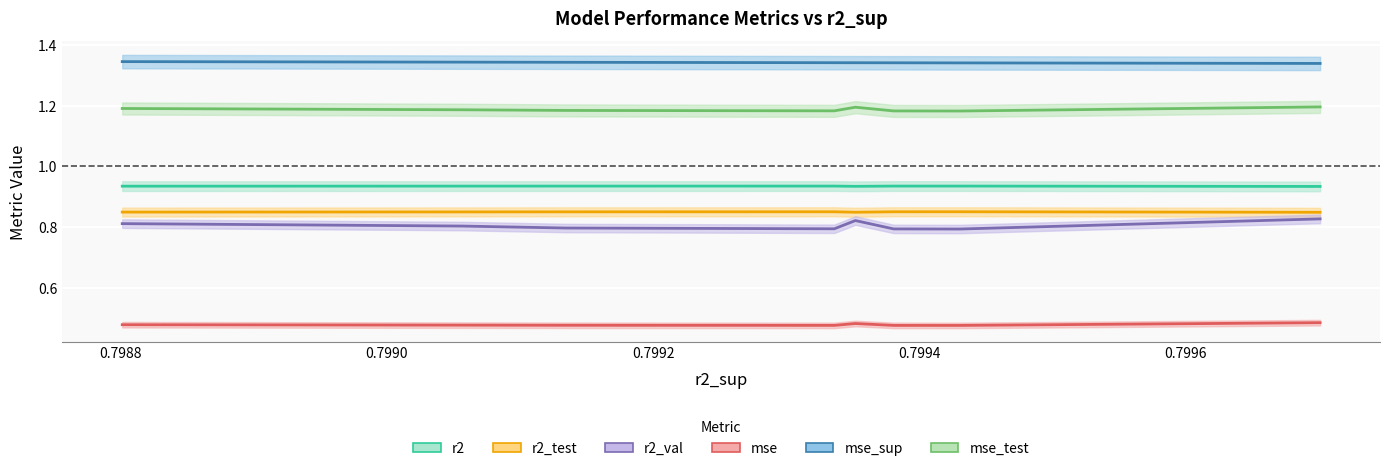

True or false: r2_val and mse_test intersect in this chart.

False